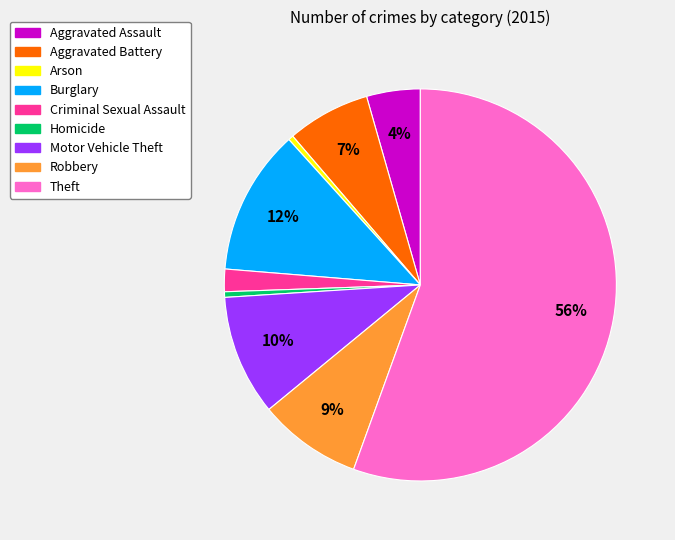

Is it true that Homicide is 0% of the pie?

True